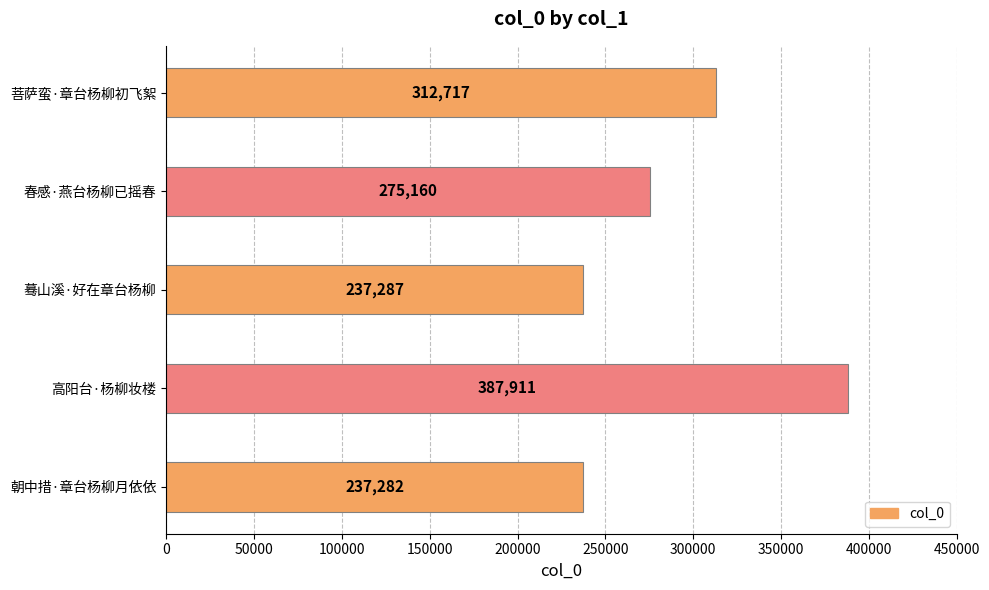

Reading top to bottom, list all the values displayed in this chart.

312717	275160	237287	387911	237282